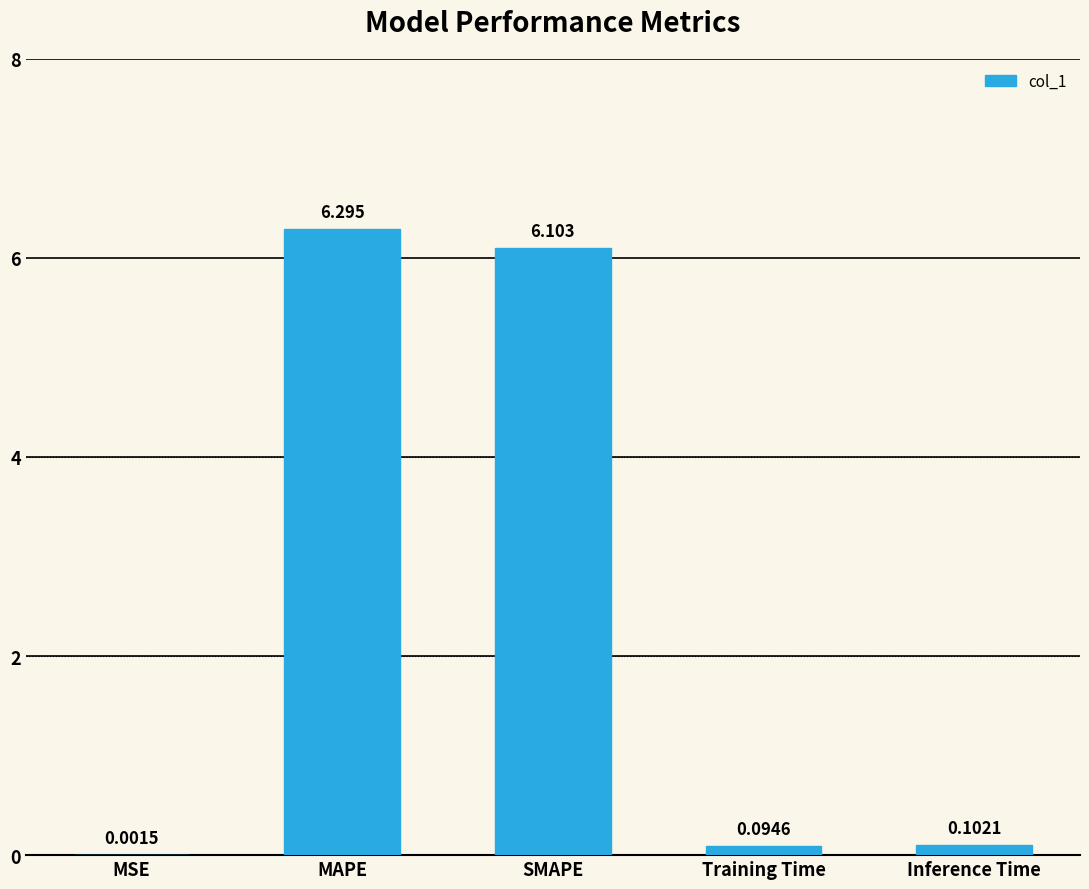

The chart shows a value of 6.1 at SMAPE. True or false?

True